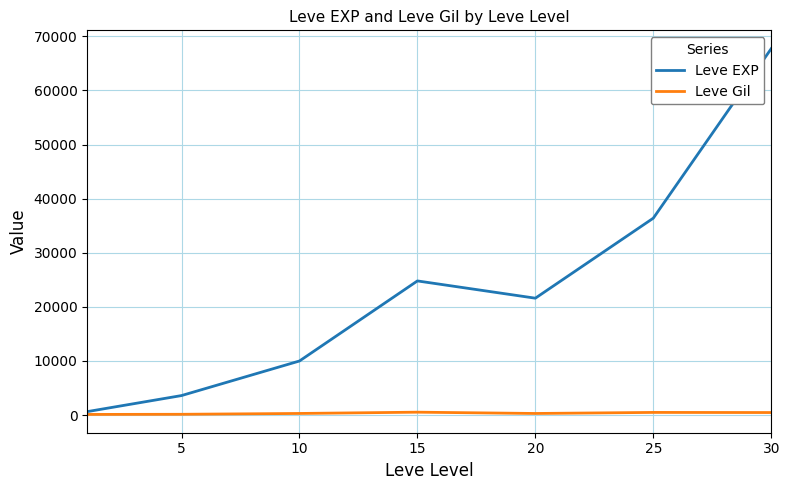

Which series has the largest range (max minus min)?

Leve EXP